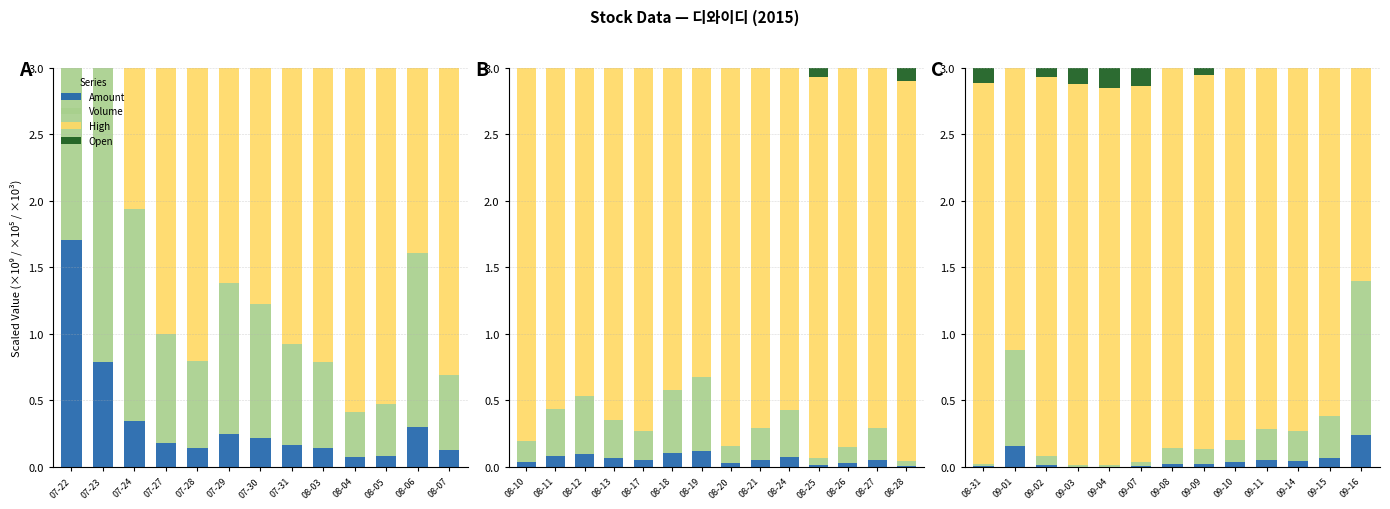

The Volume series shows 0.2 at 09-09. True or false?

False